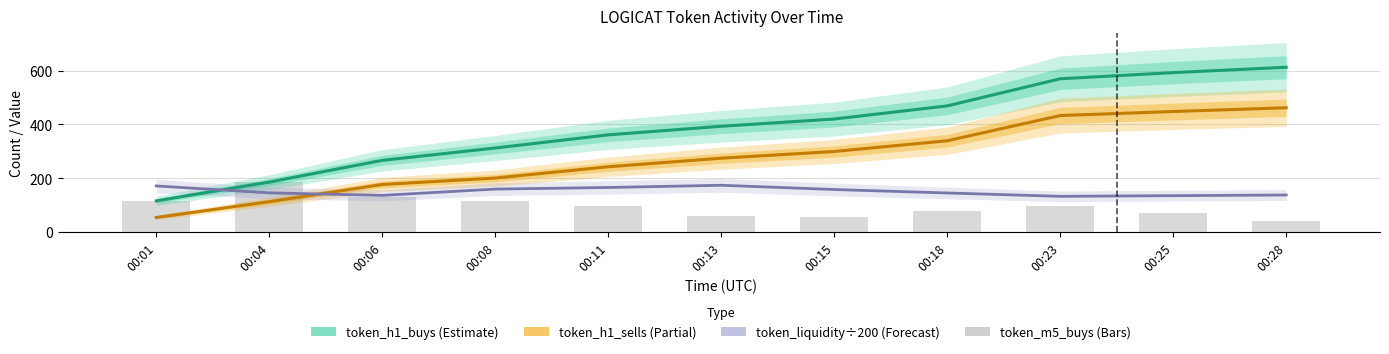

What is the greatest value displayed?

613.0